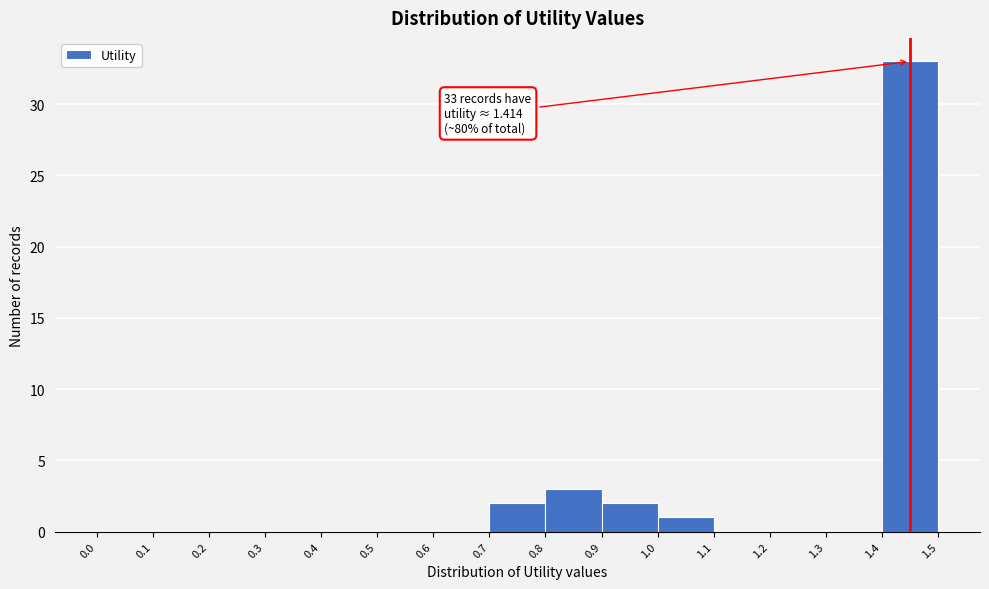

Which range on the x-axis has the tallest bar?

1.4 to 1.5